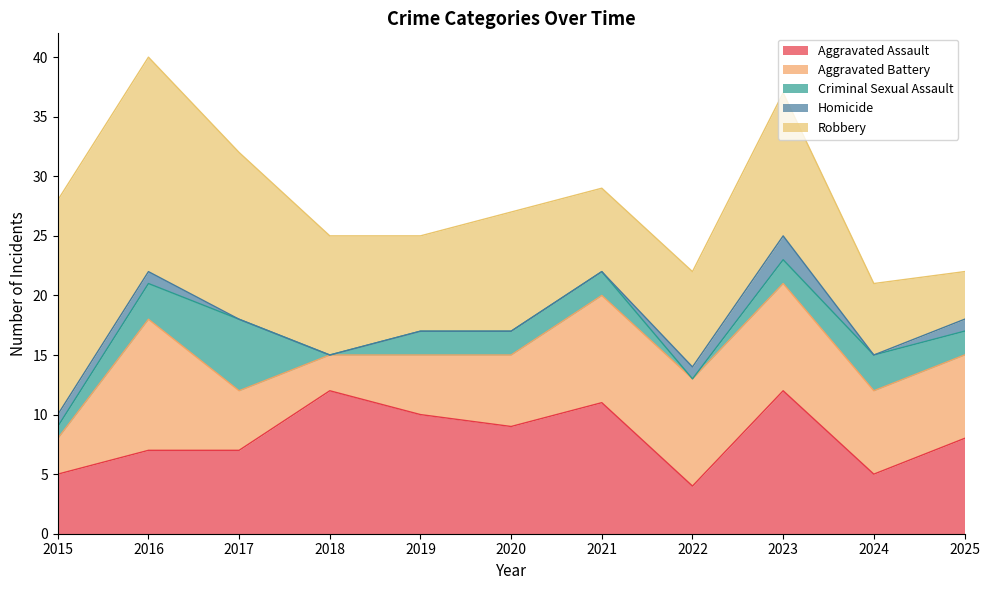

Where is Aggravated Battery nearest to the value 7?

2024